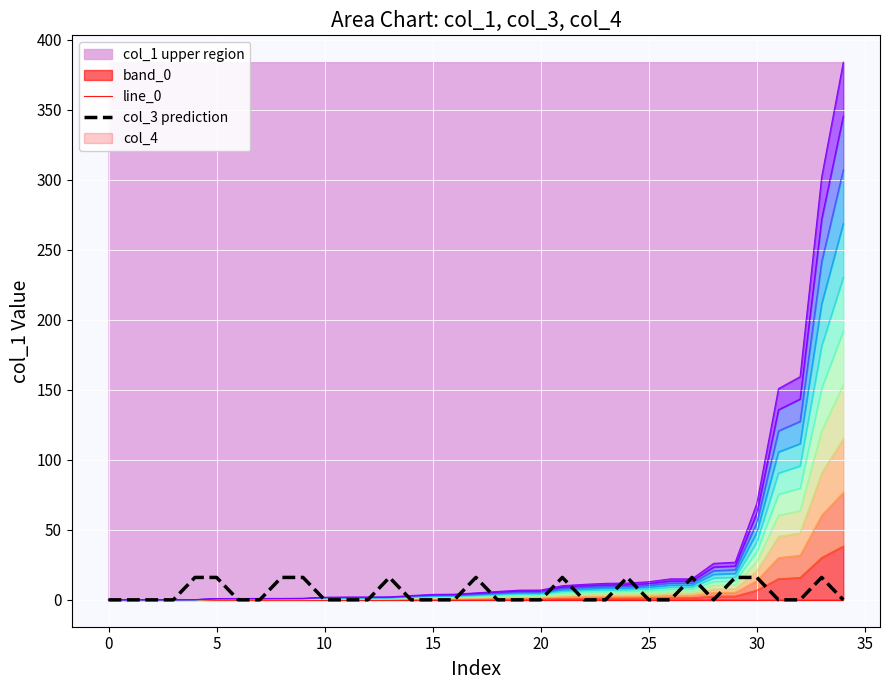

Count the col_3 prediction values in the range 0 to 16.

35